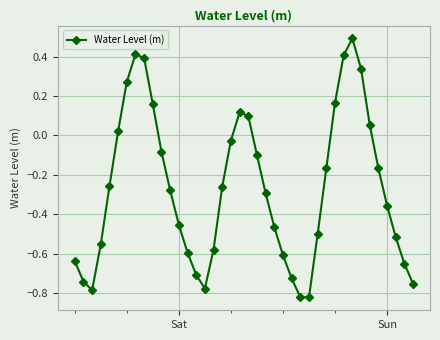

What is the greatest value displayed?

0.5